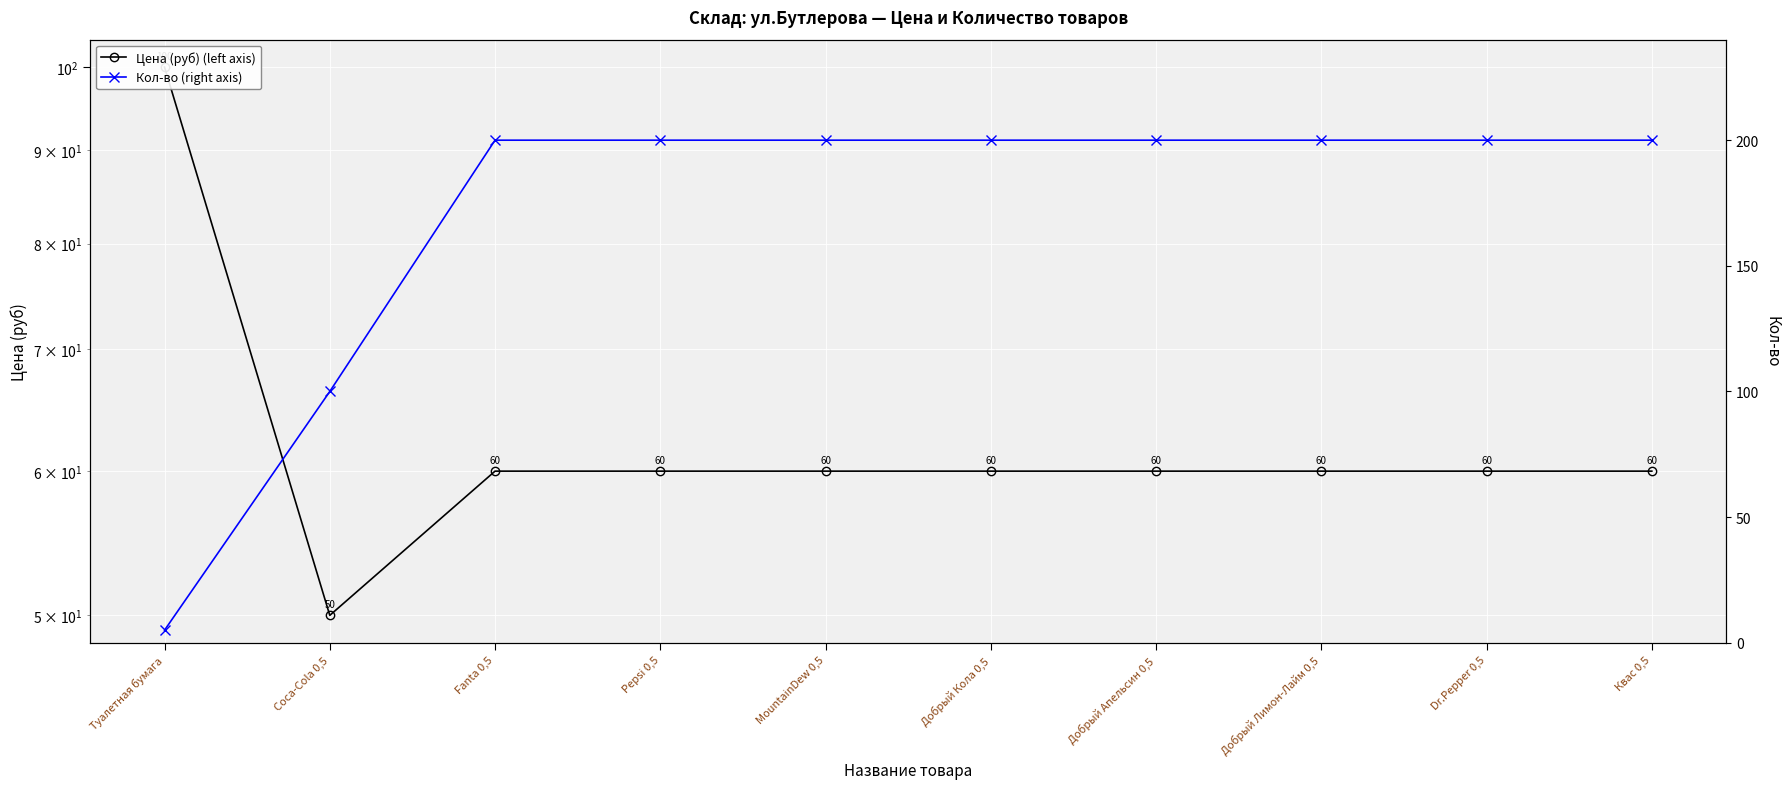

Where is Кол-во (right axis) nearest to the value 102?

Coca-Cola 0,5